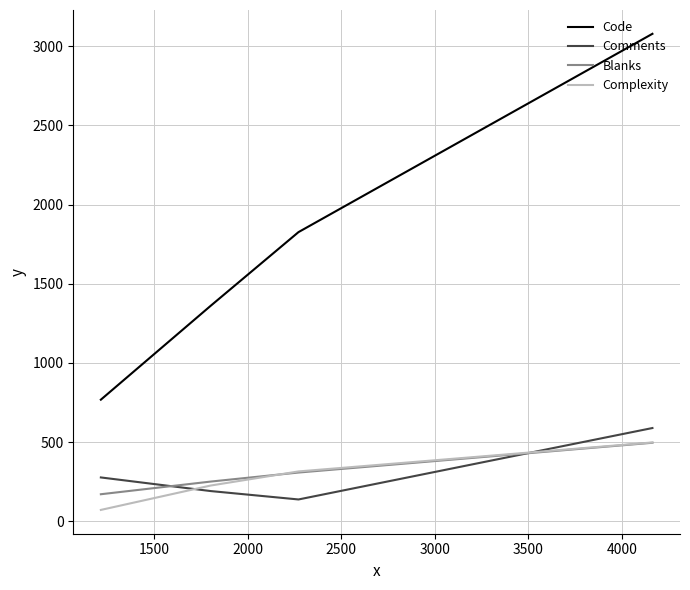

At how many categories does at least one series exceed 2238?

1